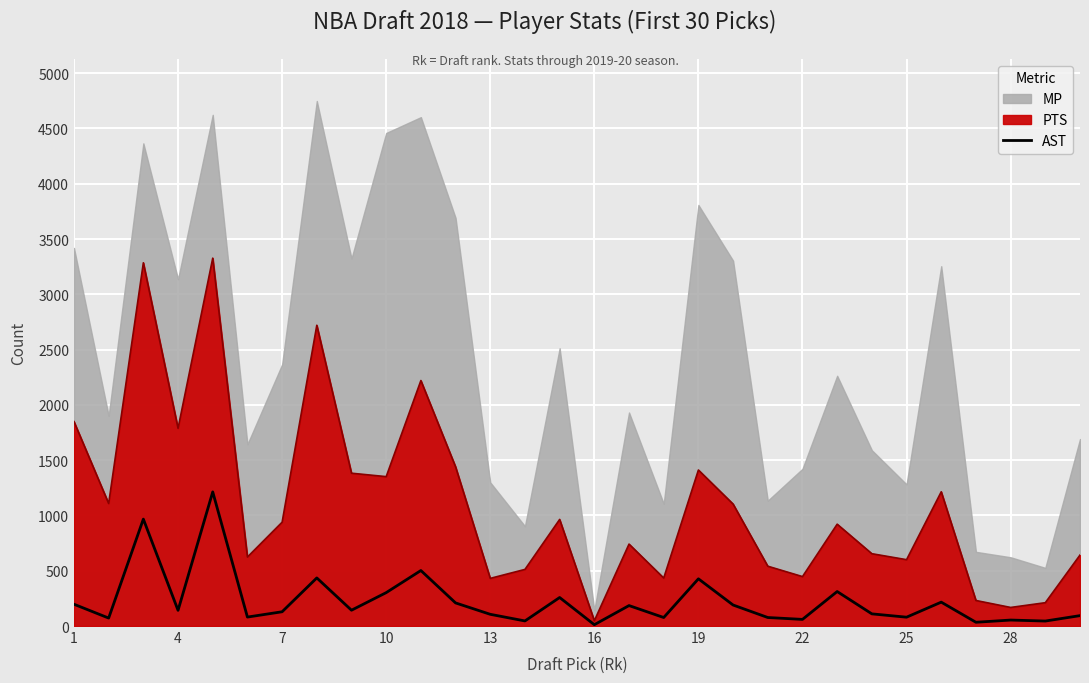

What is the maximum value for AST?

1213